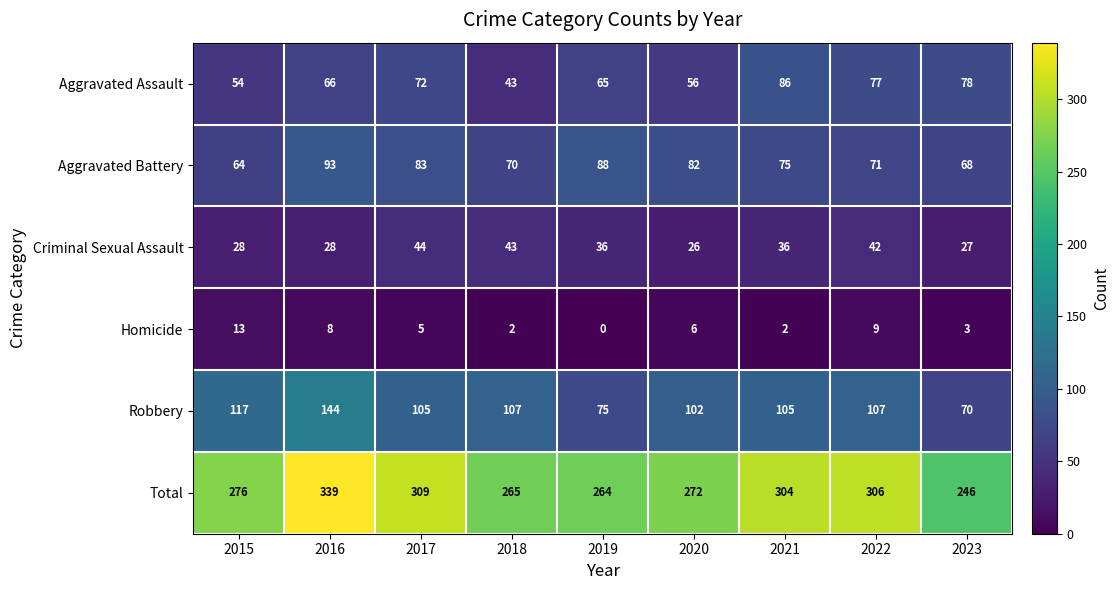

What is the difference between the Total values at 2015 and 2020?

4